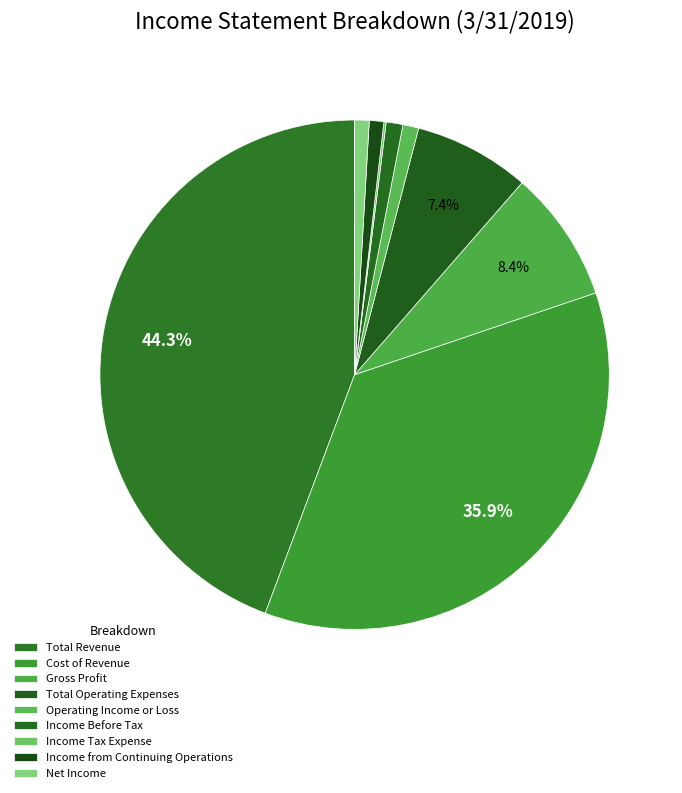

To the nearest percent, what is the average slice percentage?

11%